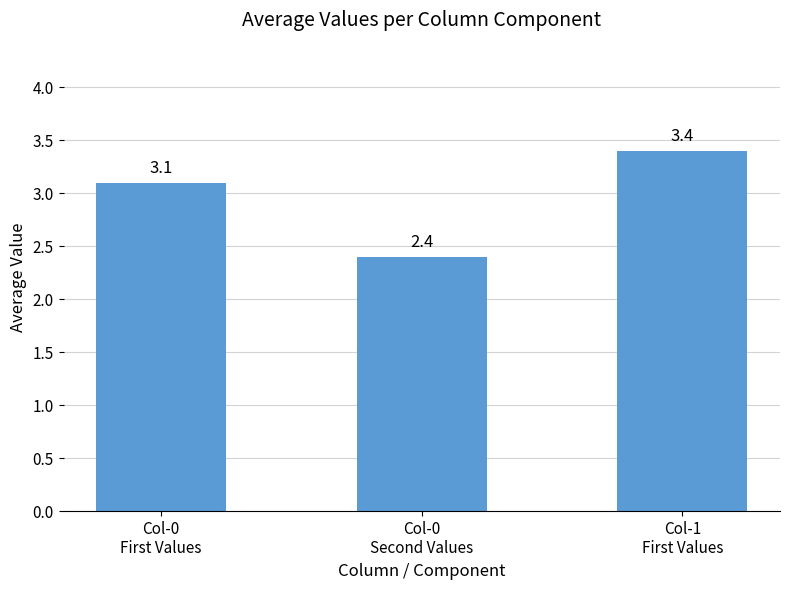

Approximately how many times larger is the value at Col-0
Second Values compared to Col-0
First Values?

0.8